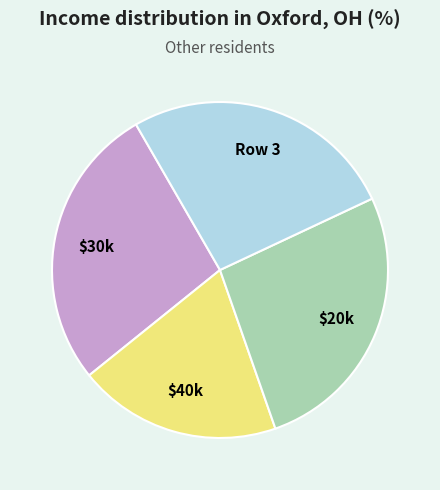

Is there any slice that represents more than half of the pie?

No